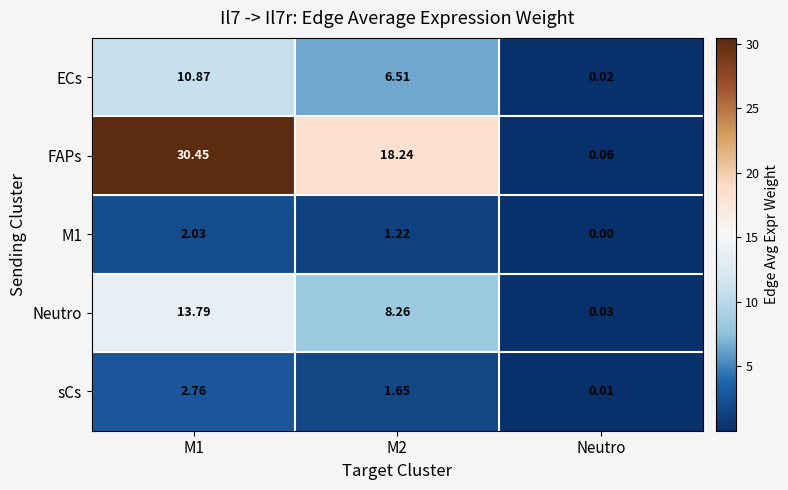

Between M2 and Neutro, which series saw the biggest shift?

FAPs